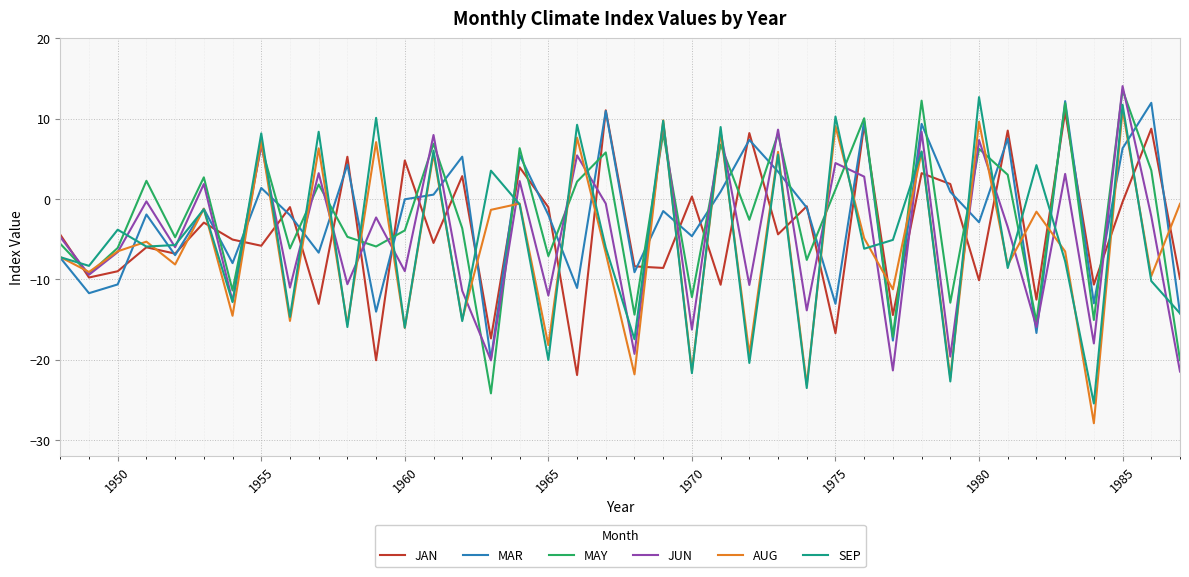

What is the minimum value shown in the chart?

-27.9